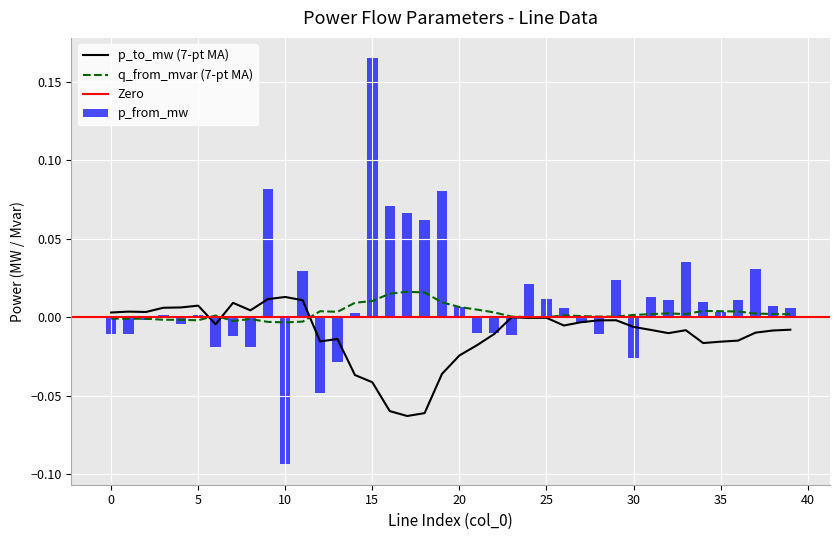

Which category has the lowest value in the p_from_mw series?

10